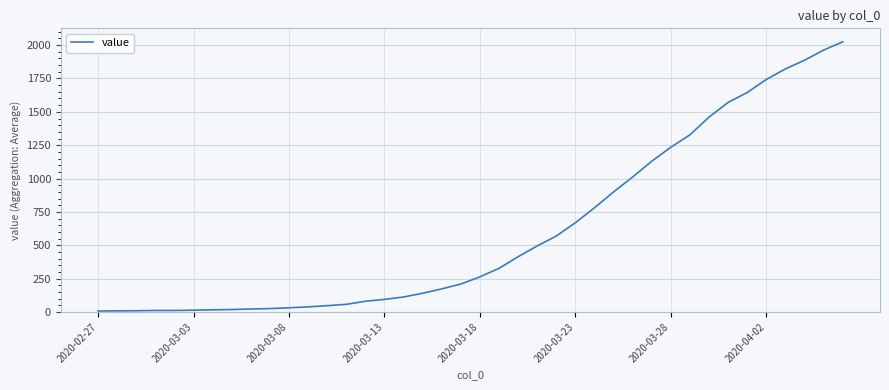

What is the difference between the maximum and second lowest values?

2017